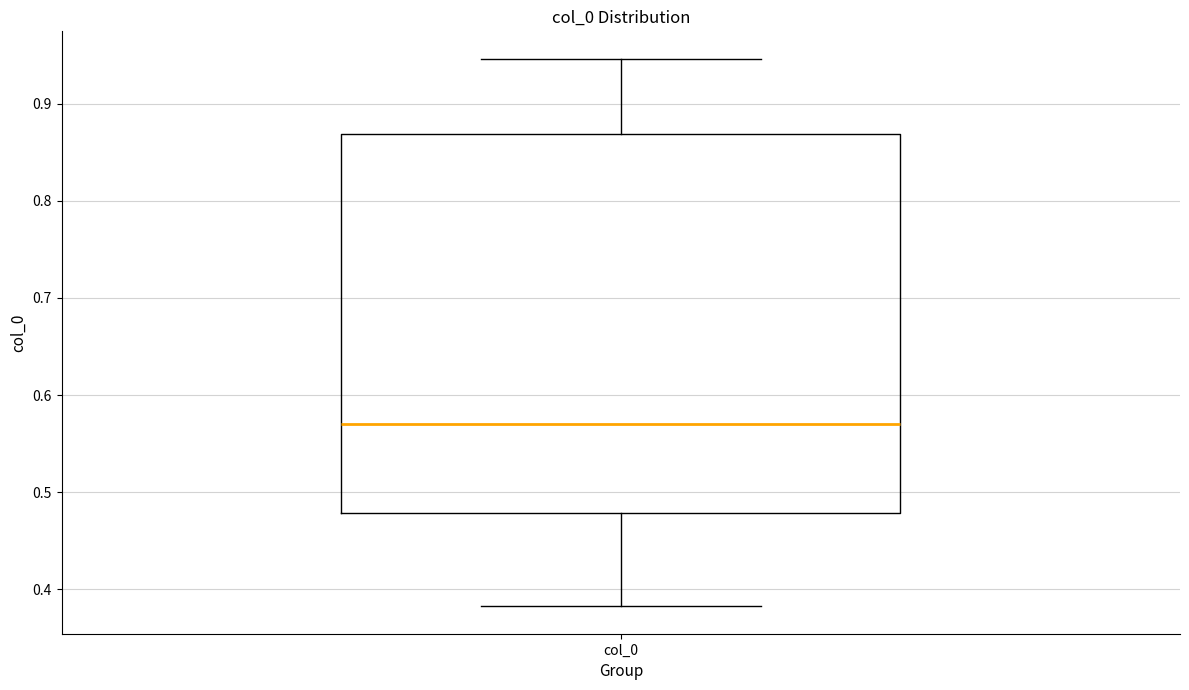

Where does the lower whisker of the box for col_0 end on the y-axis? The values are not printed on the chart, so give them approximately, as read against the axis.

0.38